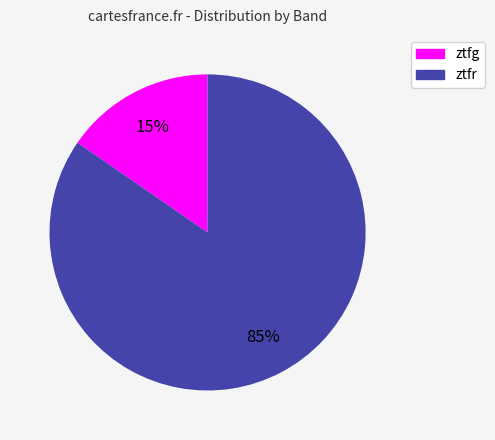

To the nearest percent, what percentage of the pie is ztfg?

15%